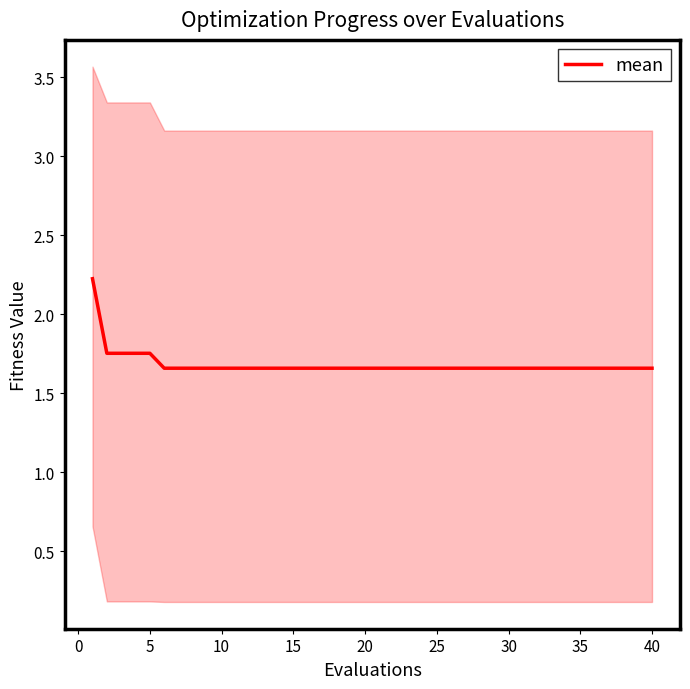

True or false: the data has more than 0 interior local peaks.

False